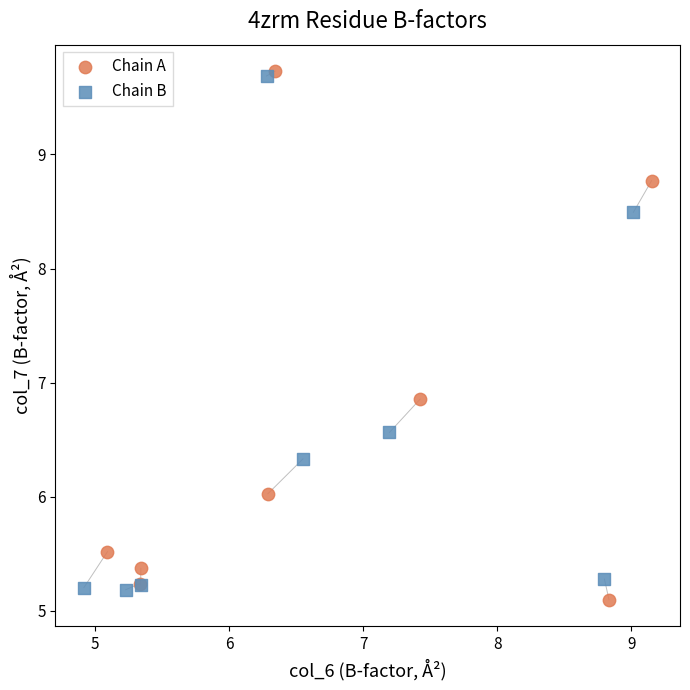

Which series contains the highest Y value?

Chain A